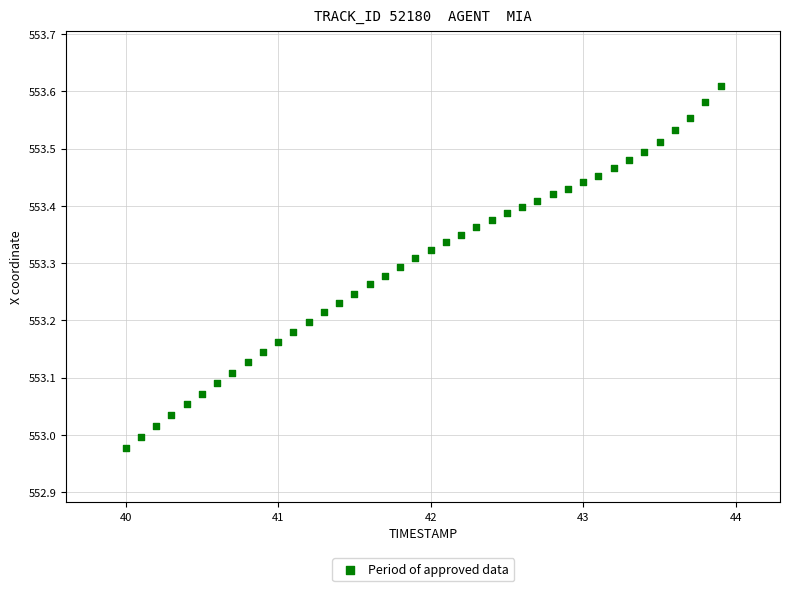

What is the range of Y values (max minus min)?

0.6